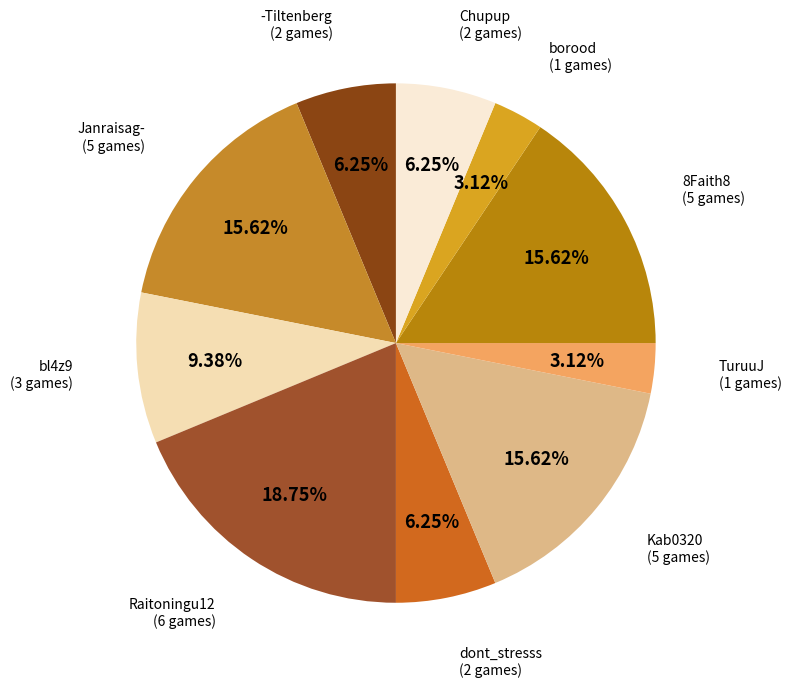

Which has a higher value, Raitoningu12 or TuruuJ?

Raitoningu12